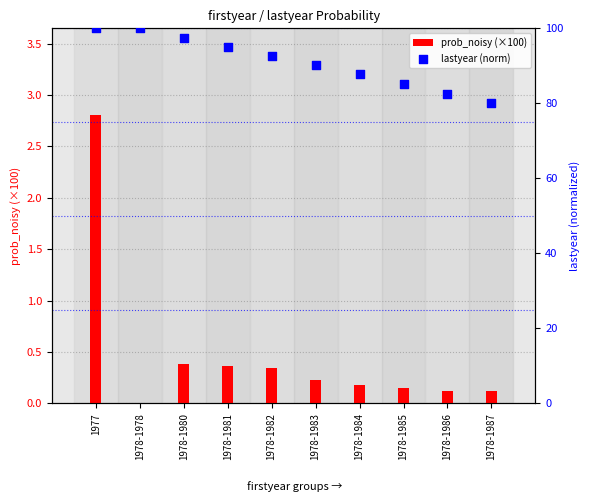

At how many categories does at least one series exceed 91?

5